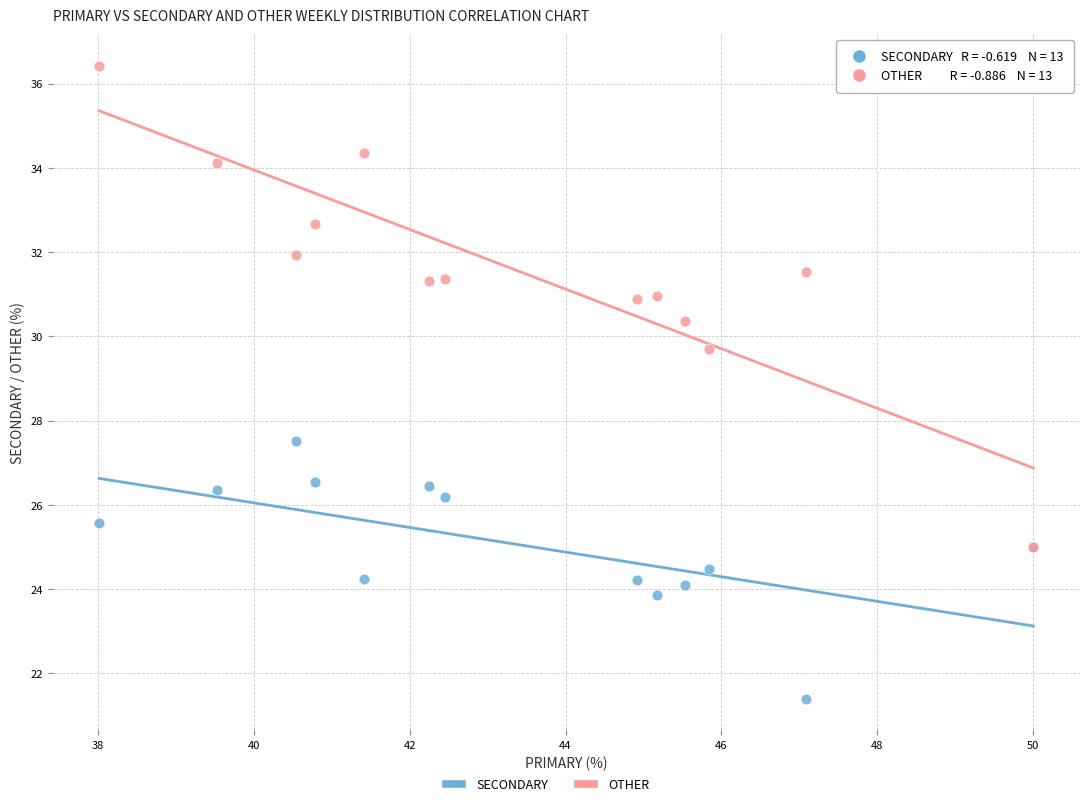

Across all series, what Y value is closest to 28?

27.5